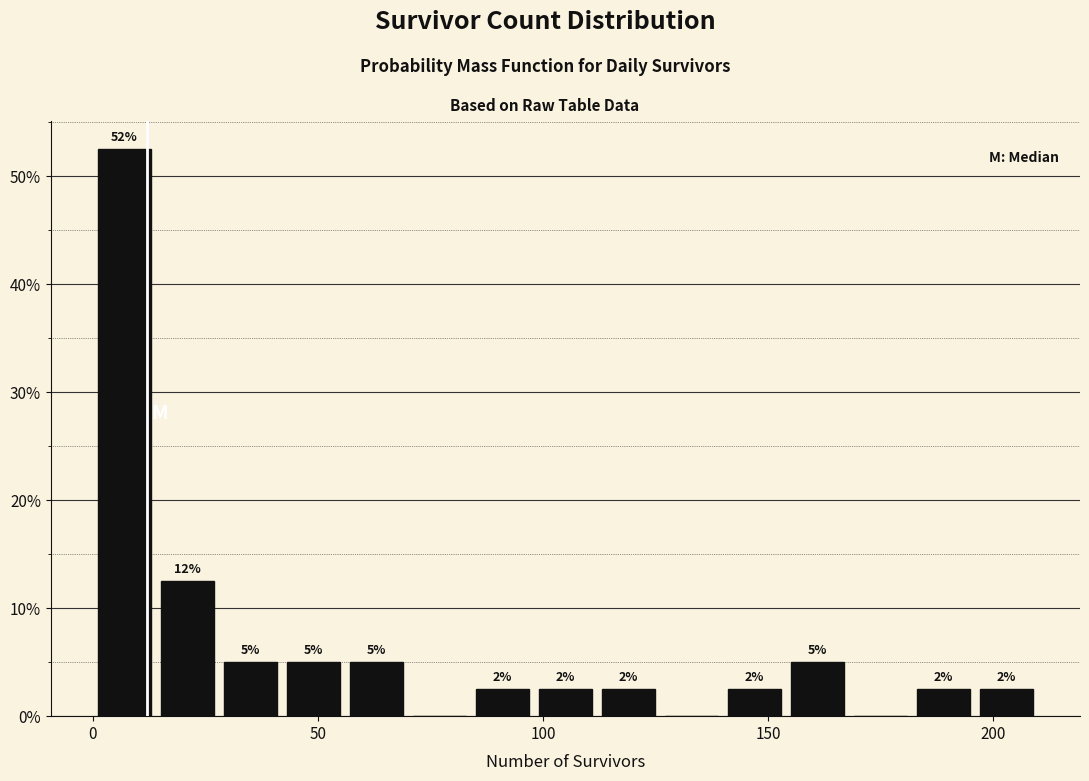

Around what value on the x-axis is the tallest bar? Give the approximate position of its centre, as read against the axis.

5